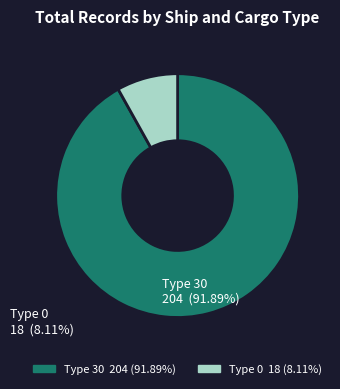

Is there any slice that represents more than half of the pie?

Yes